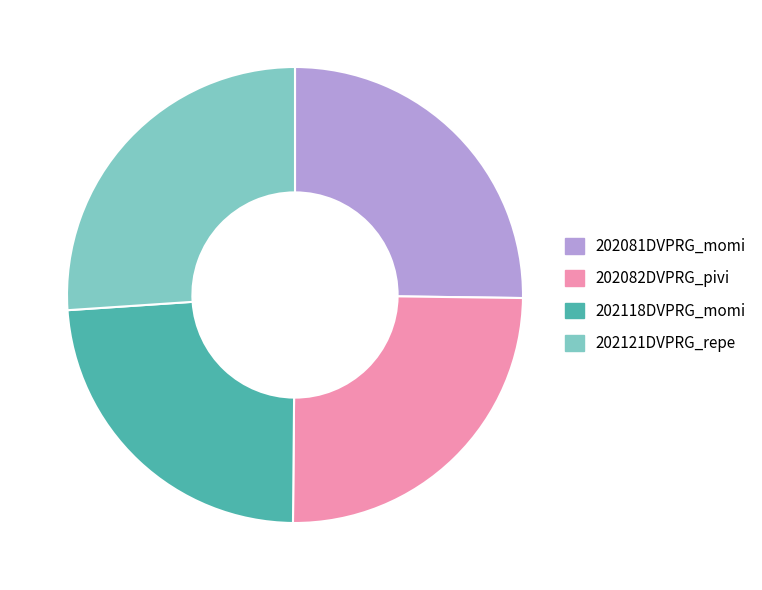

Which category has the smallest portion of the pie?

202118DVPRG_momi